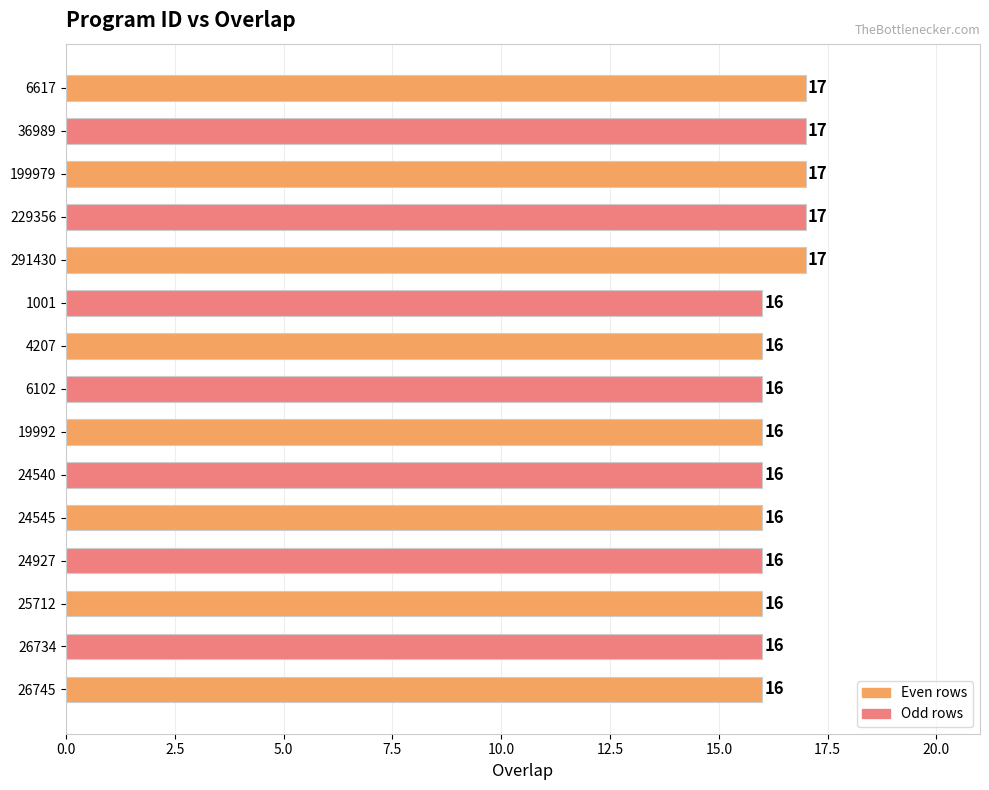

What position from the bottom is 24927?

4